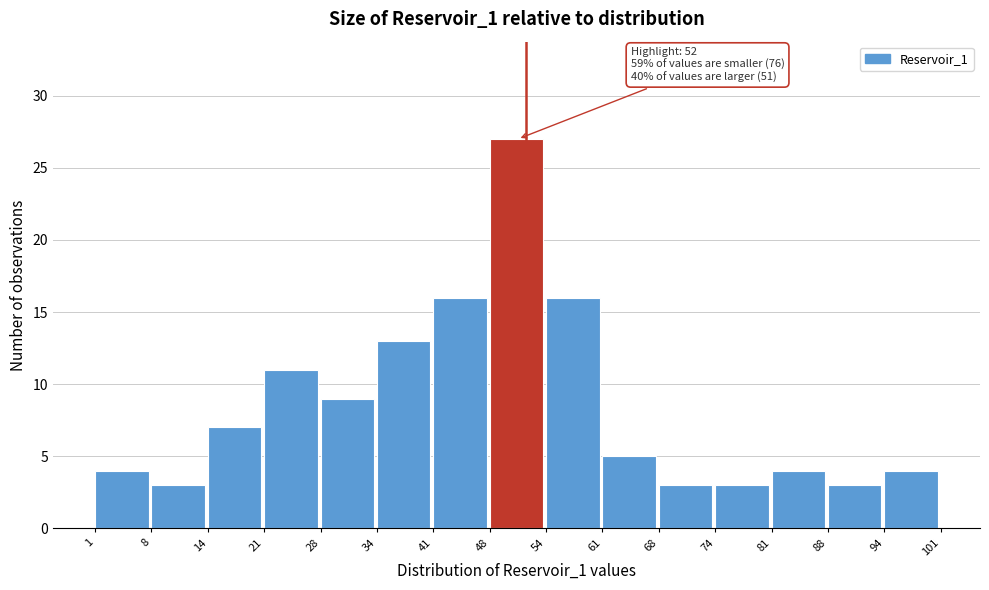

Over which range of the x-axis is the bar tallest?

48 to 54